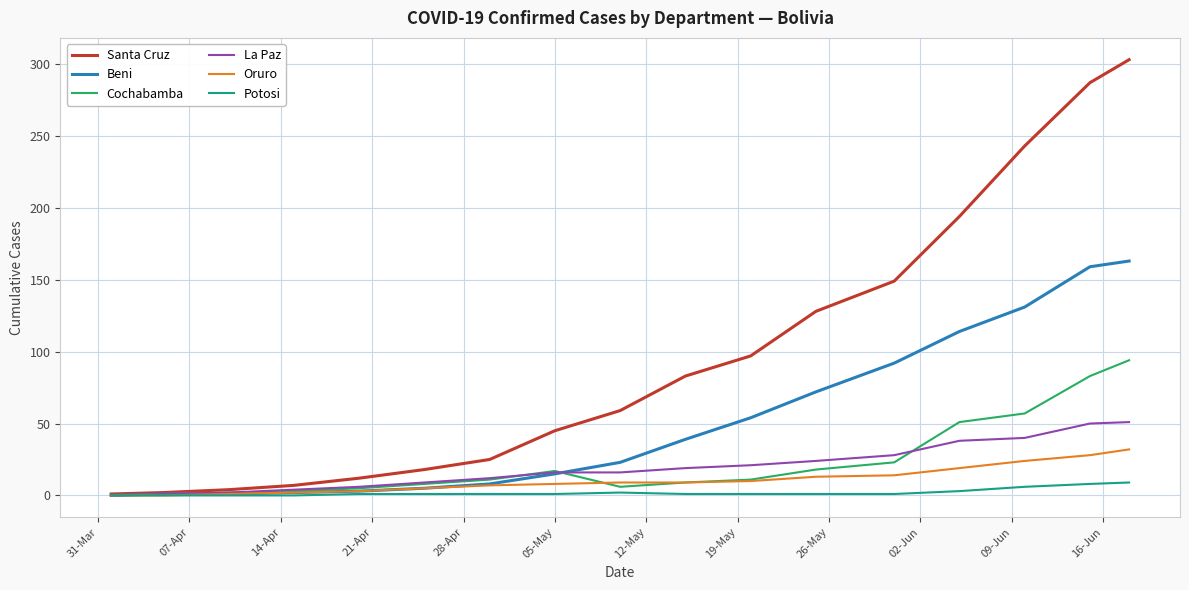

Does the chart have visible grid lines?

Yes